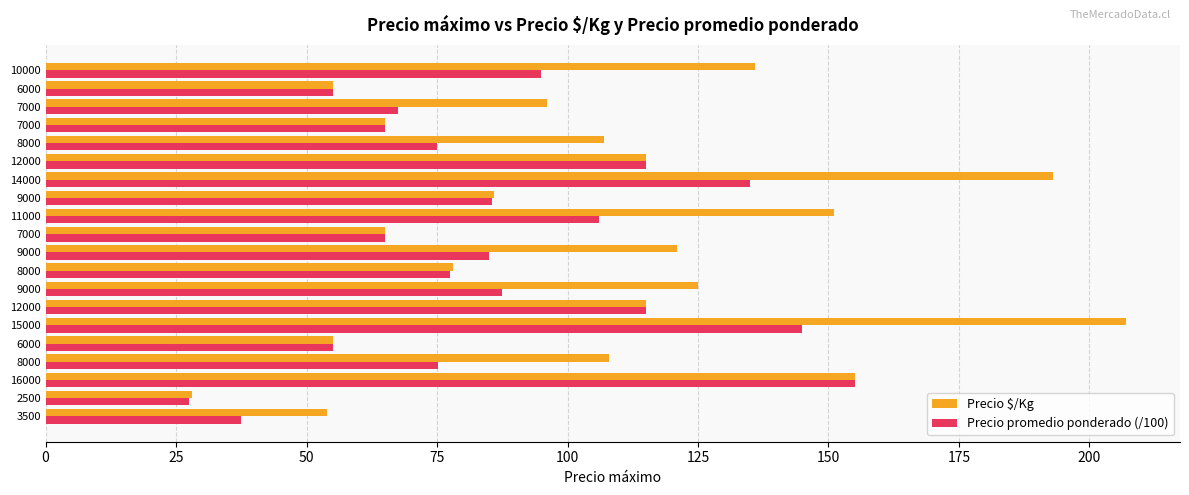

What are all the series names shown in the legend?

Precio $/Kg, Precio promedio ponderado (/100)